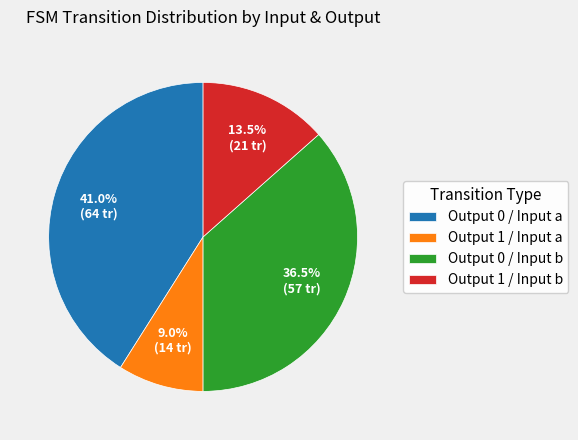

Does any single category account for the majority?

No